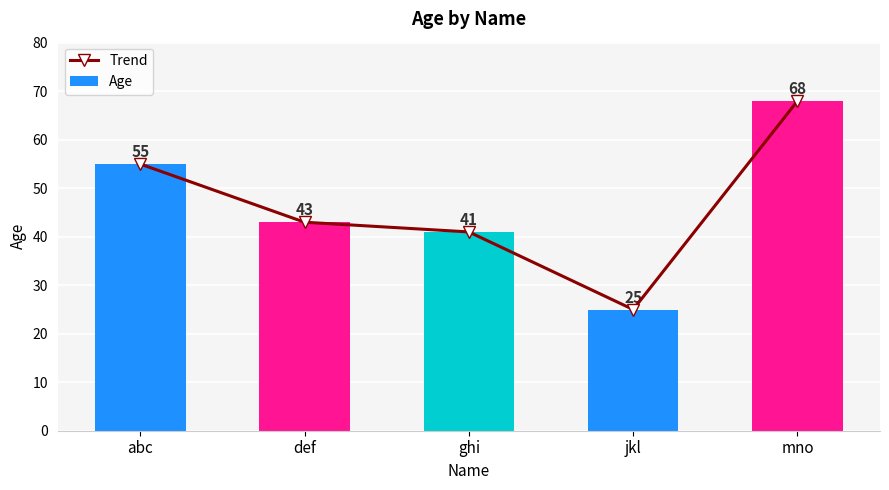

What is the label of the 1st bar from the right?

mno